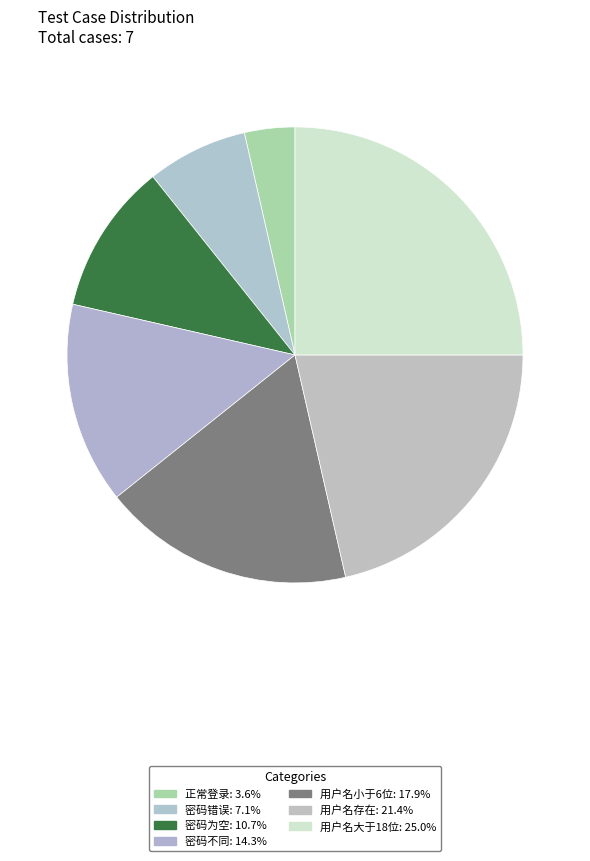

Which has a higher value, 正常登录 or 用户名小于6位?

用户名小于6位